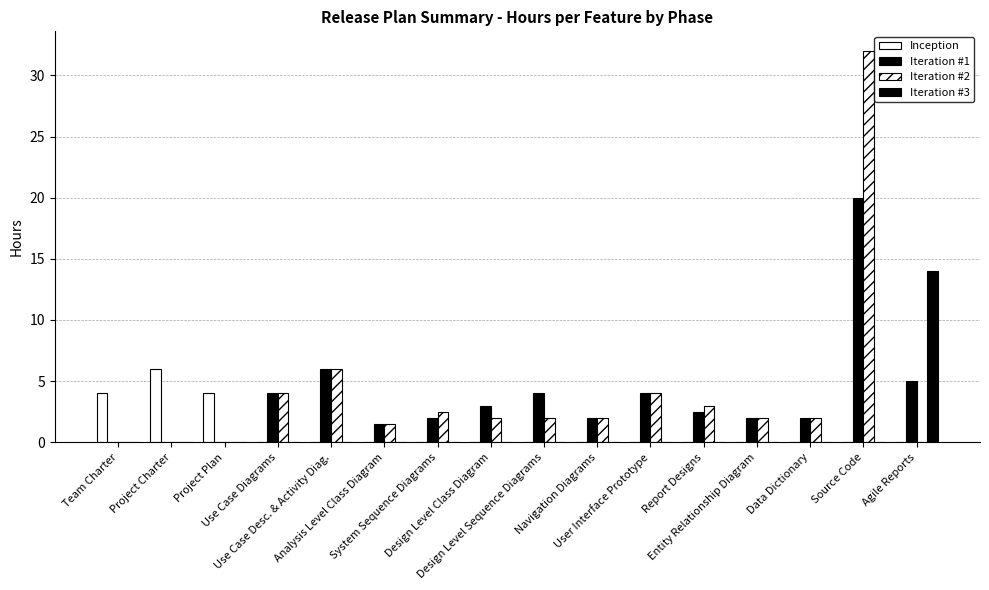

Count the number of data series in this chart.

4